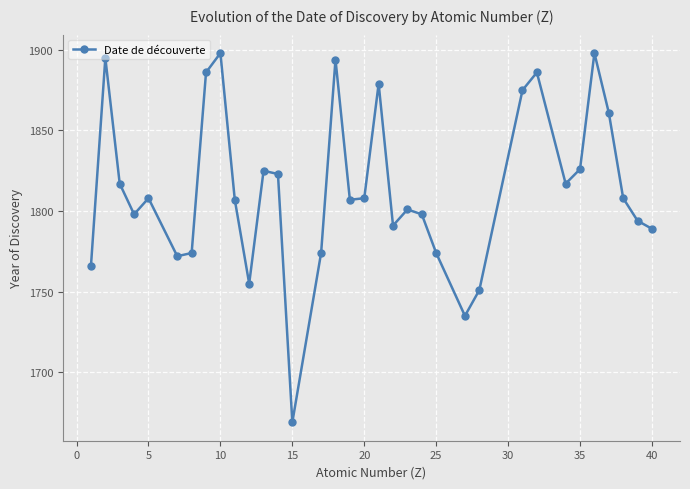

What is the difference between the second highest and second lowest values?

163